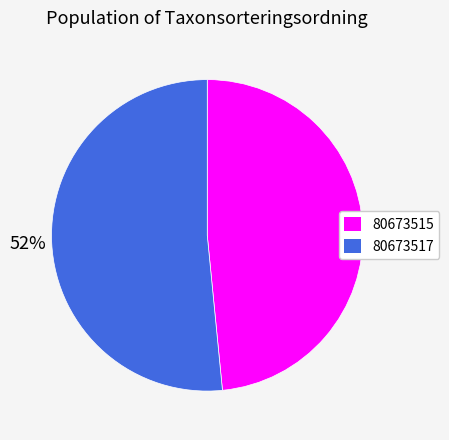

Is the sum of 80673517 and 80673515 greater than half?

Yes